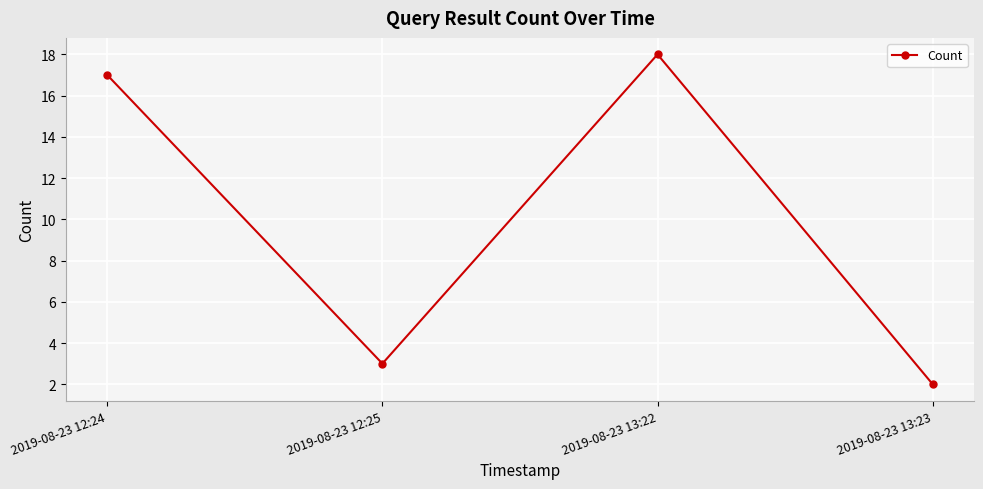

What position from the right is 2019-08-23 12:25?

3